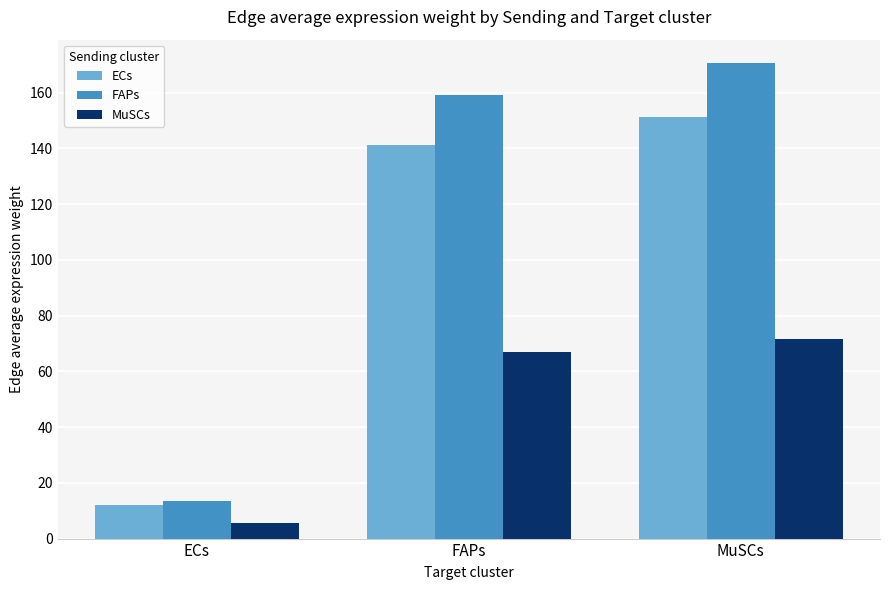

Between ECs and FAPs, which series saw the biggest shift?

FAPs